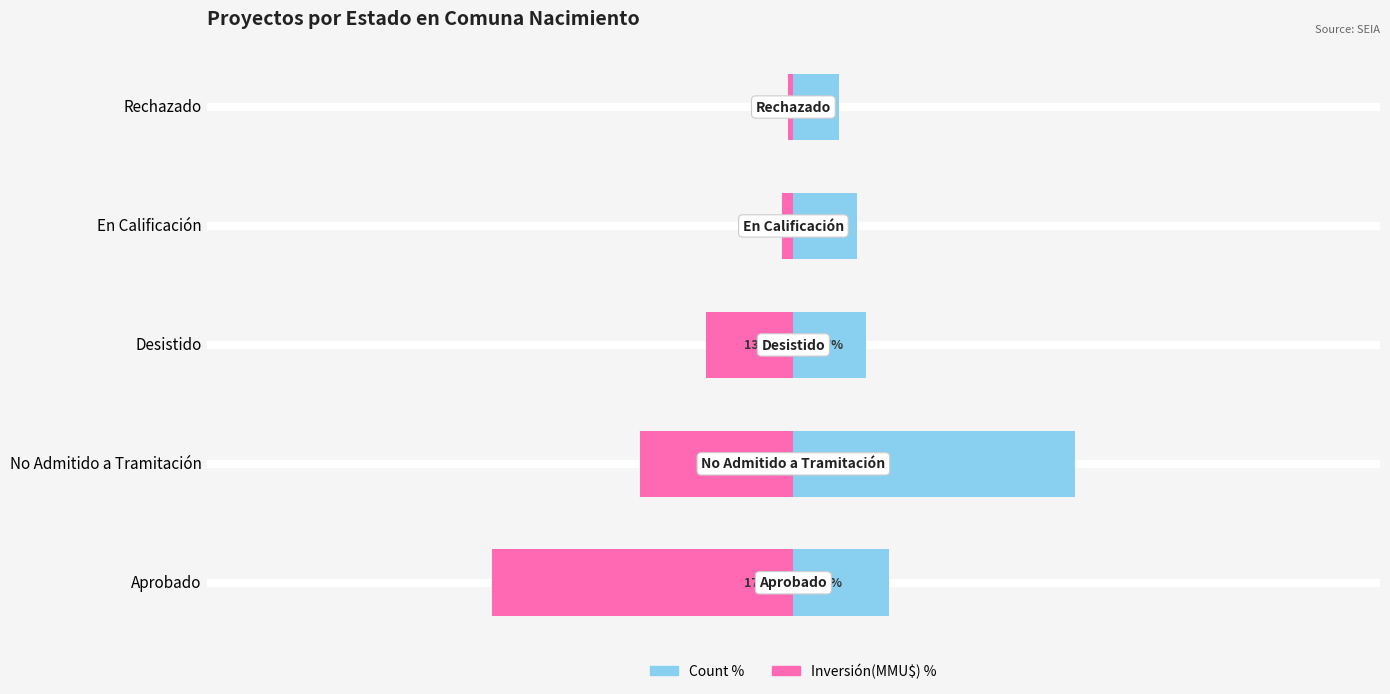

What is the sum of all Inversión(MMU$) % values?

-100.0